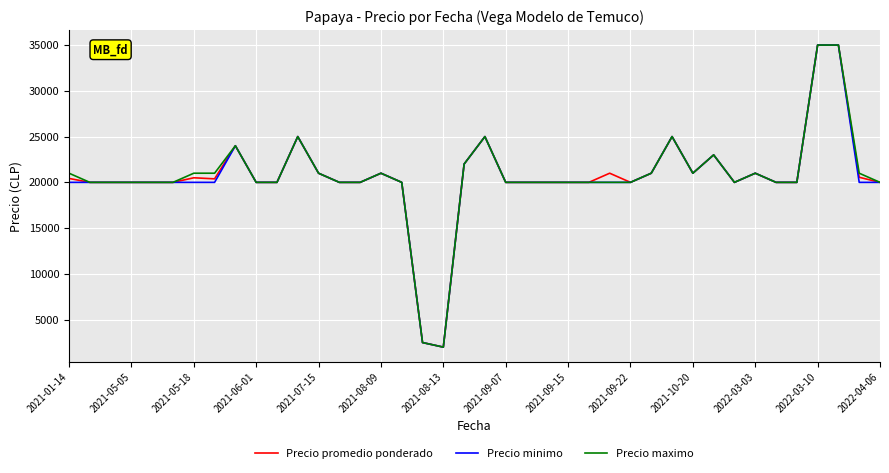

What is the greatest value displayed?

35000